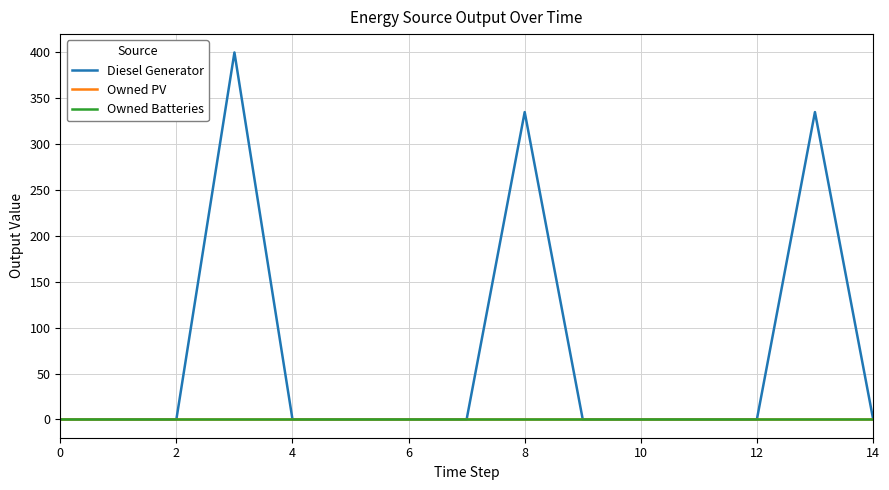

Reading right to left, what are all the values shown in this chart?

Diesel Generator: 1.0	335.0	0.0	0.0	0.0	0.0	335.0	0.0	0.0	0.0	0.0	400.0	0.0	0.0	0.0
Owned PV: 0.0	0.0	0.0	0.0	0.0	0.0	0.0	0.0	0.0	0.0	0.0	0.0	0.0	0.0	0.0
Owned Batteries: 0.0	0.0	0.0	0.0	0.0	0.0	0.0	0.0	0.0	0.0	0.0	0.0	0.0	0.0	0.0